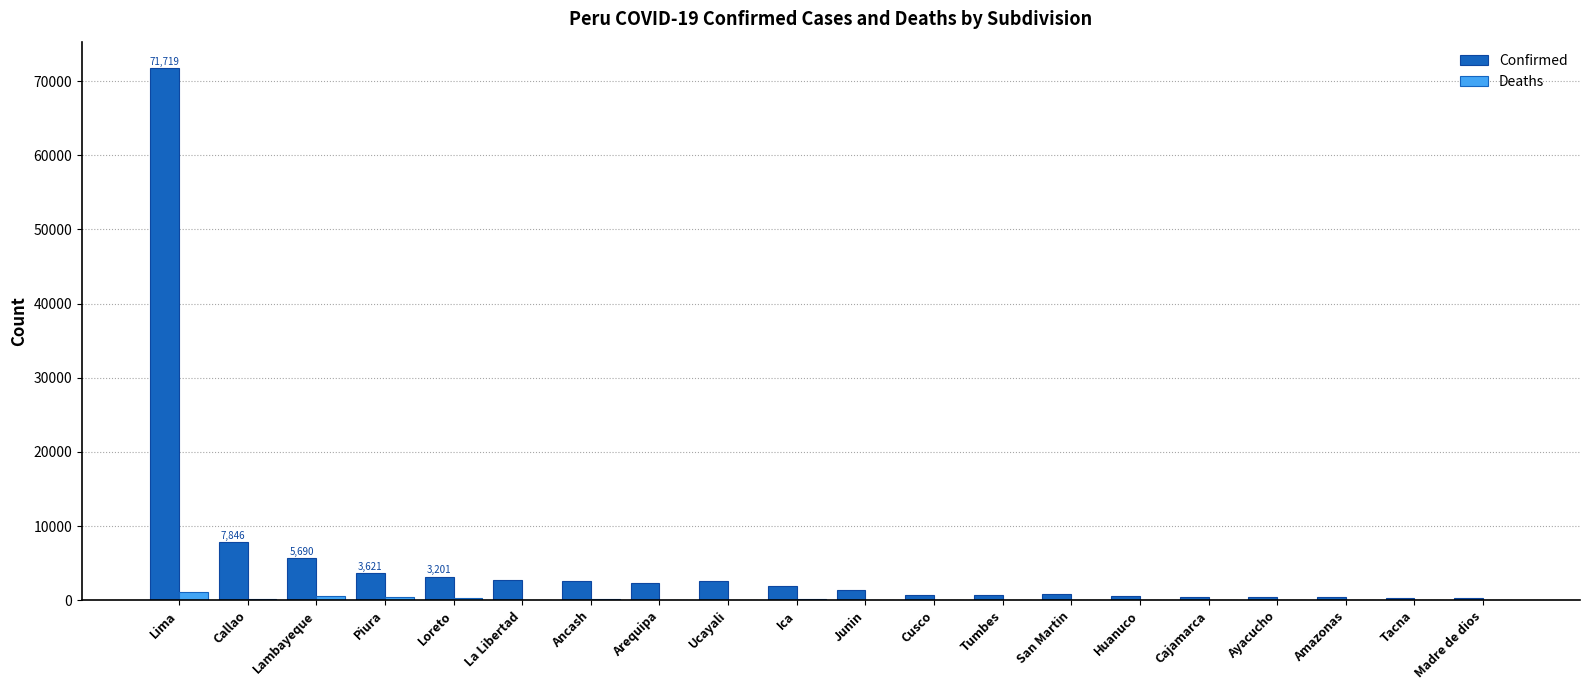

Which category has the highest value in the Confirmed series?

Lima